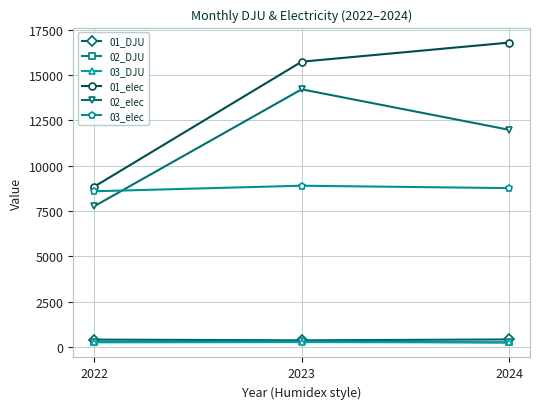

Where is 01_elec nearest to the value 12812?

2023